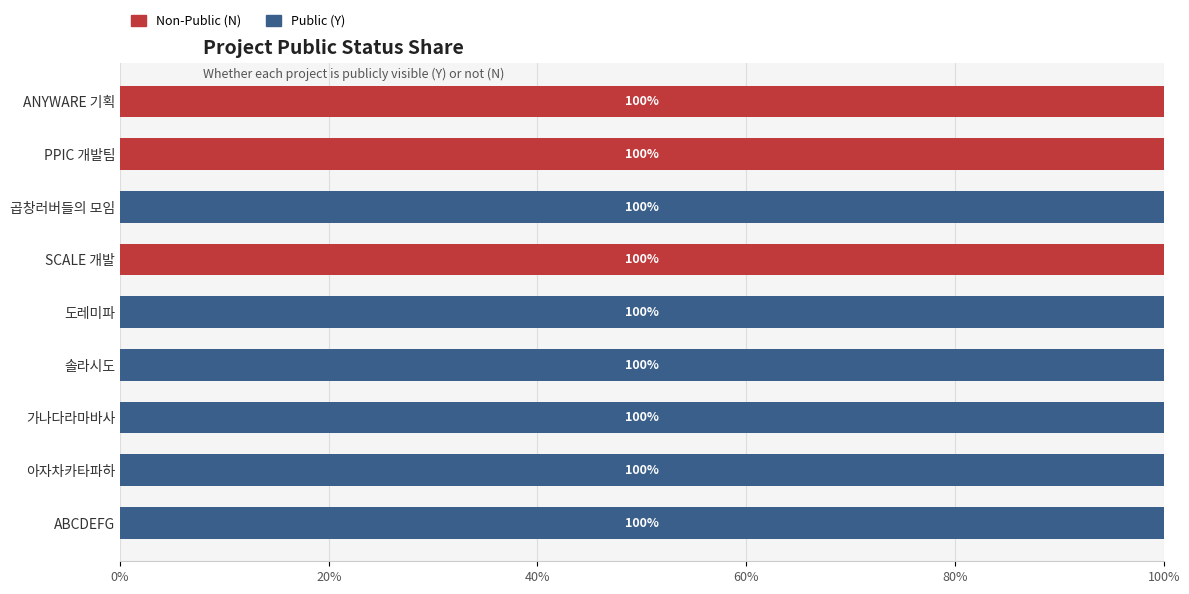

What is the average value of the Non-Public (N) series?

33